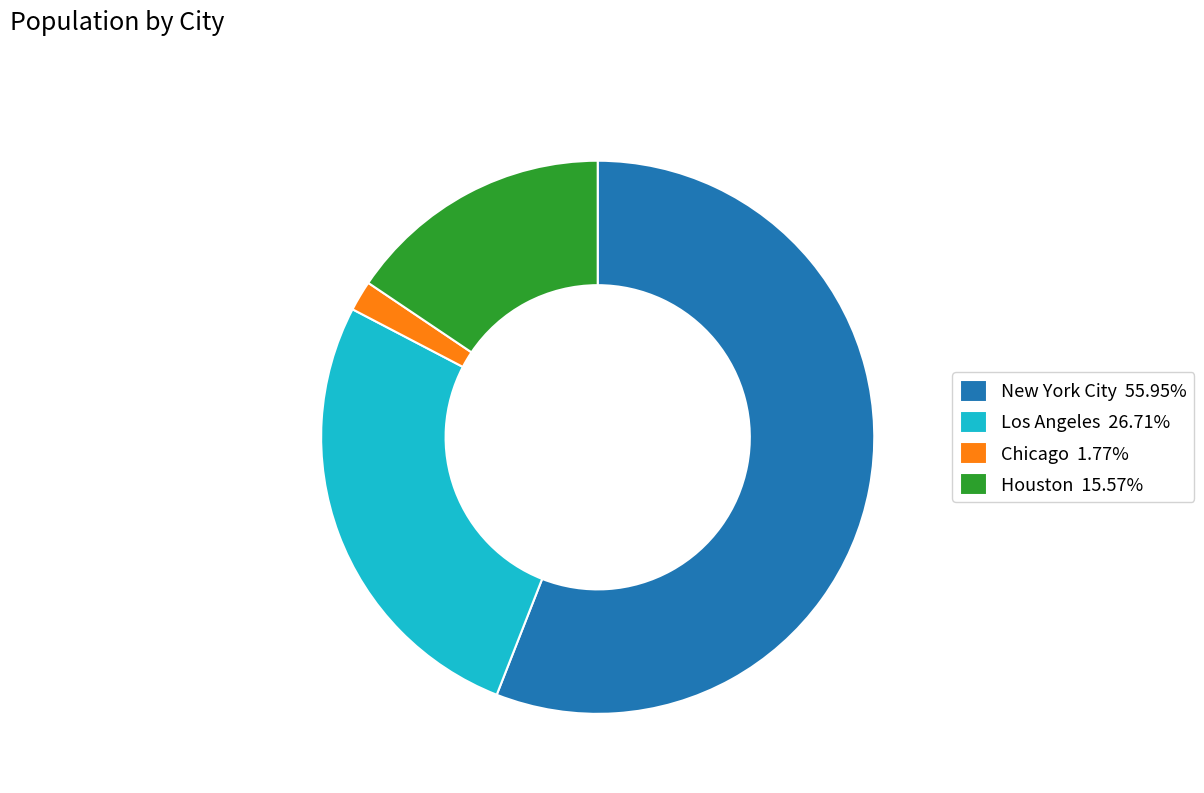

Do Houston 15.57% and Los Angeles 26.71% together represent more than half of the pie?

No